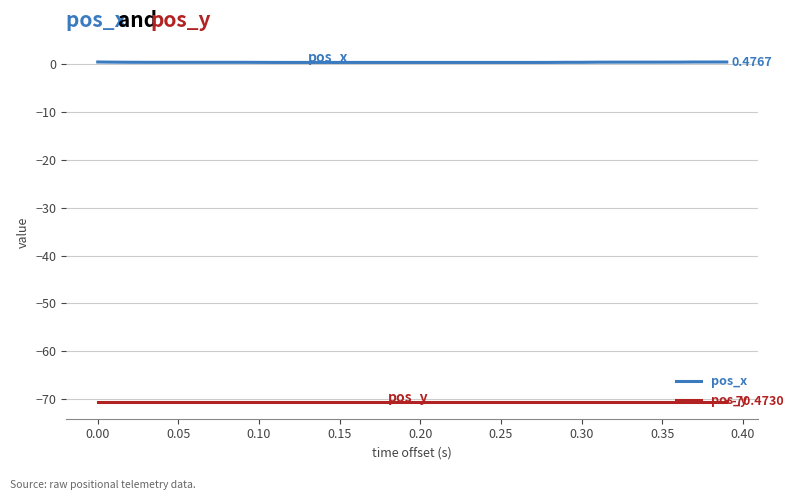

True or false: pos_y and pos_x cross at least once.

False